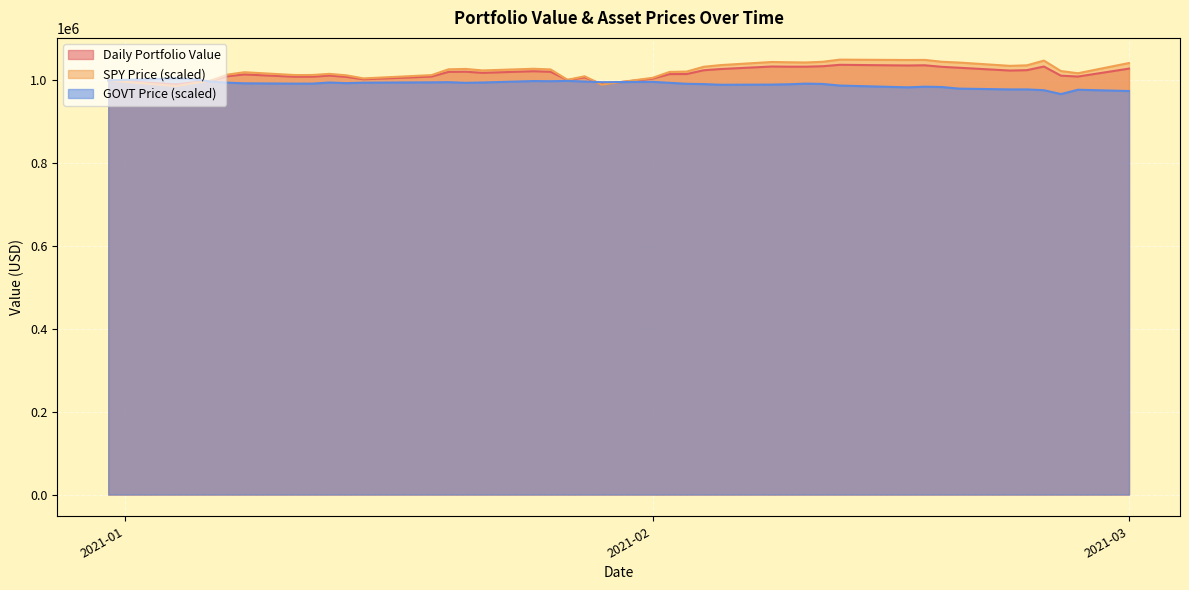

What is the highest value of the SPY Price (scaled) series?

1050162.2